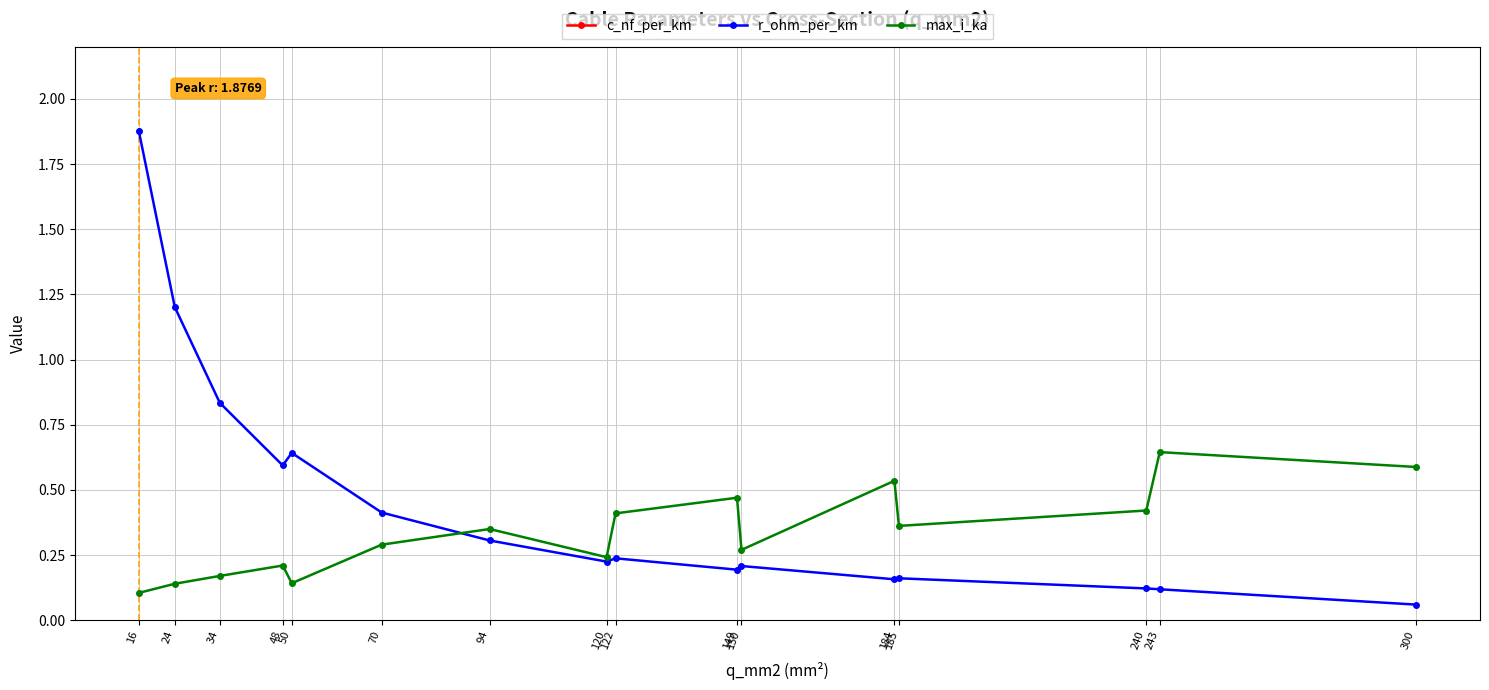

Read the r_ohm_per_km value at 240.

0.1